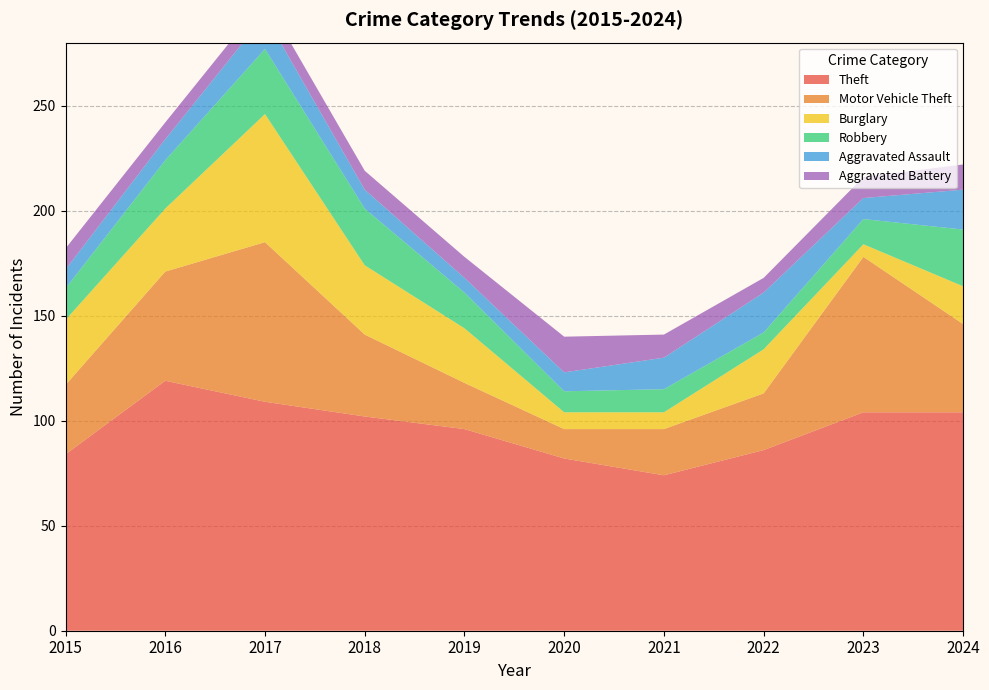

Reading left to right, transcribe all the data shown in this chart.

Theft: 84	119	109	102	96	82	74	86	104	104
Motor Vehicle Theft: 33	52	76	39	22	14	22	27	74	42
Burglary: 31	30	61	33	26	8	8	21	6	18
Robbery: 15	23	31	27	17	10	11	8	12	27
Aggravated Assault: 9	10	16	9	7	9	15	19	10	19
Aggravated Battery: 10	8	8	9	10	17	11	7	10	12